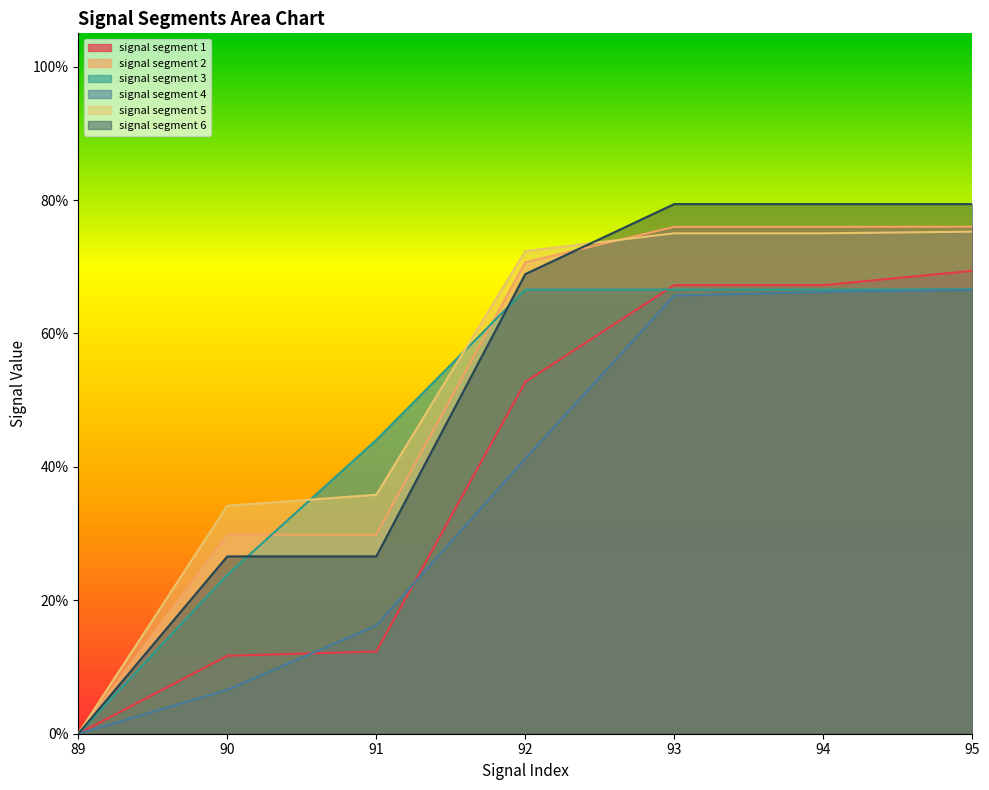

At which label does signal segment 6 reach its peak?

93